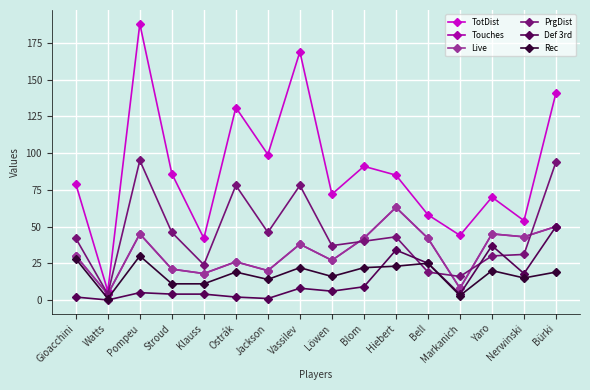

Is this an area chart (filled region under the line)?

No